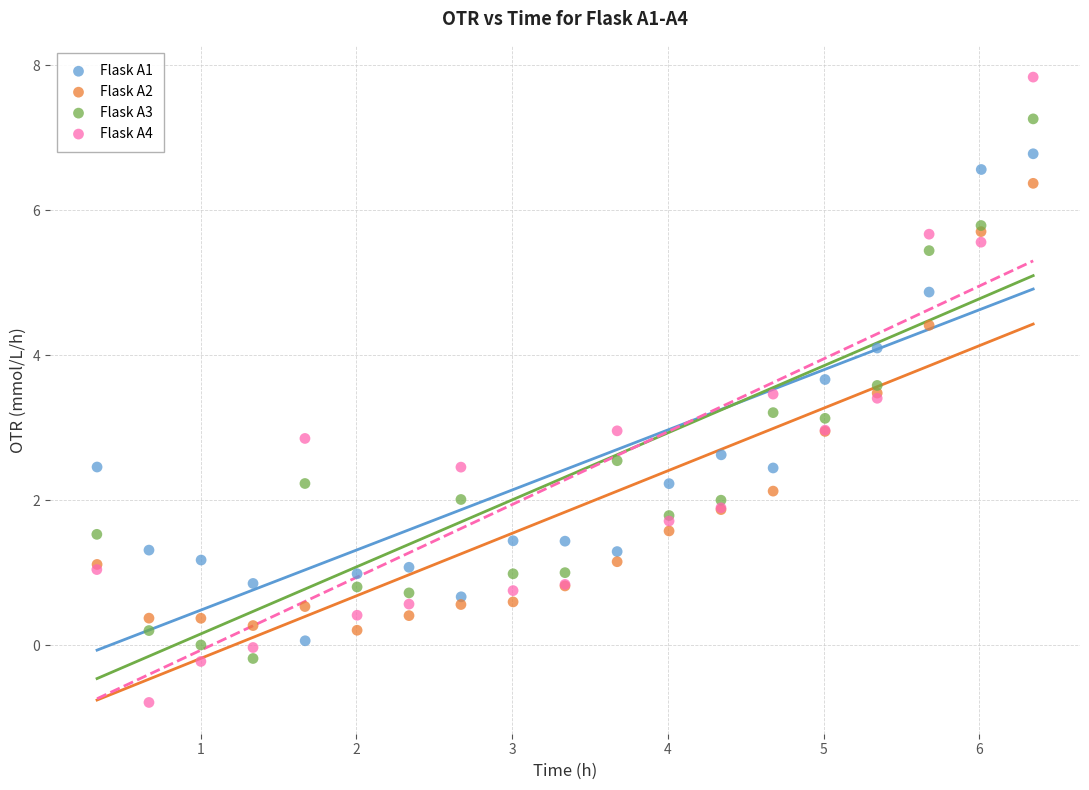

Which series has the largest Y range (max minus min)?

Flask A4